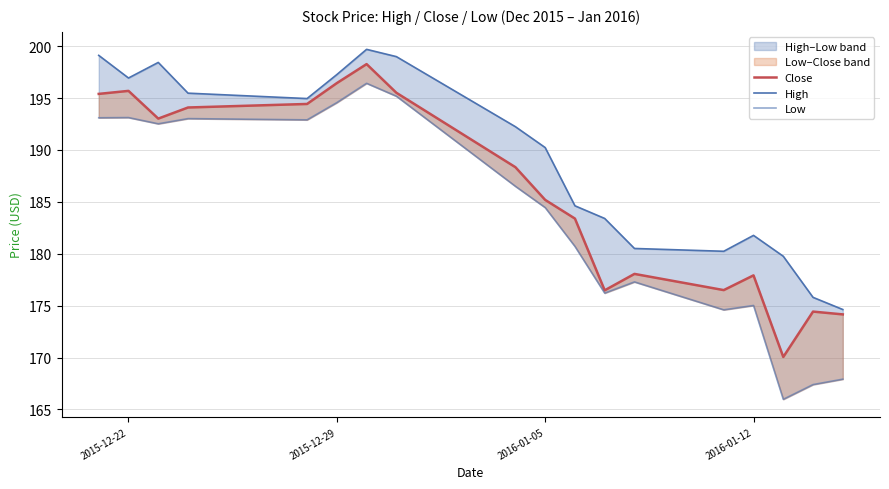

The value of Close at 10 is 113.2. True or false?

False